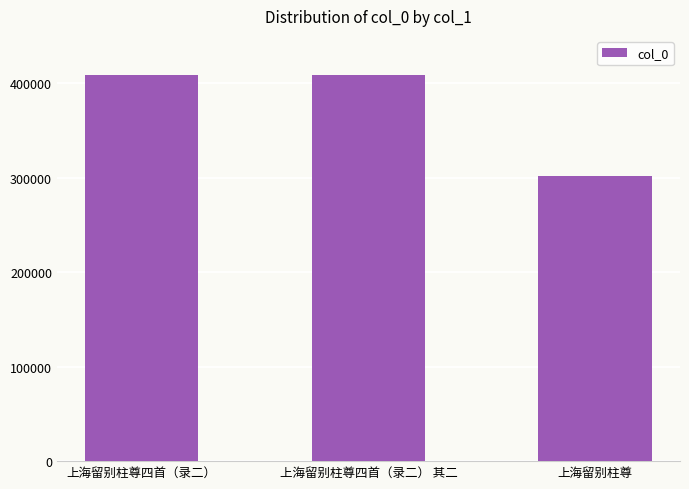

The chart shows a value of 408355 at 上海留别柱尊四首（录二）. True or false?

True